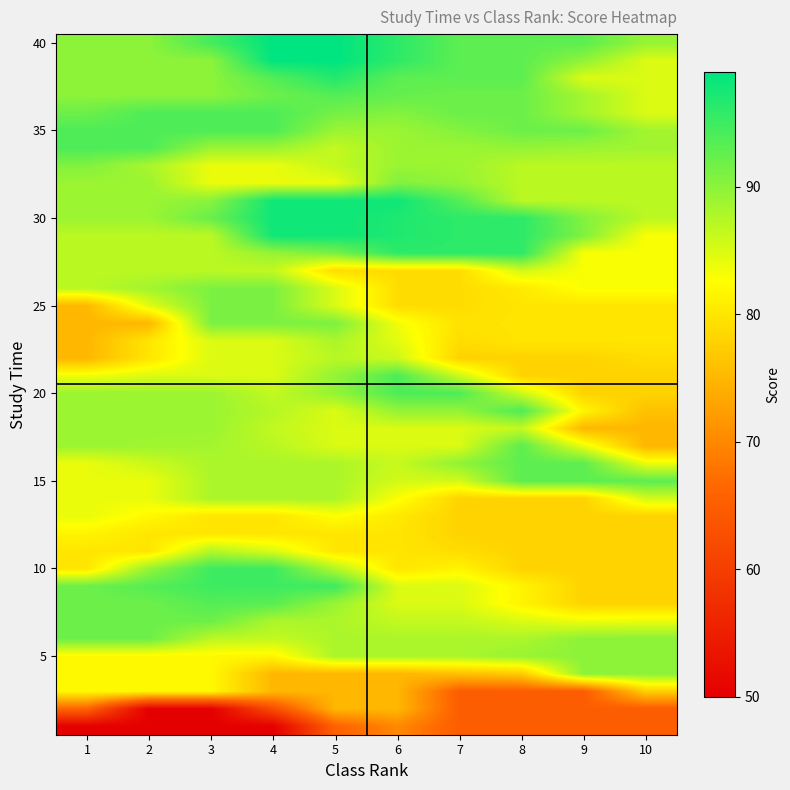

What is the greatest value displayed?

99.0